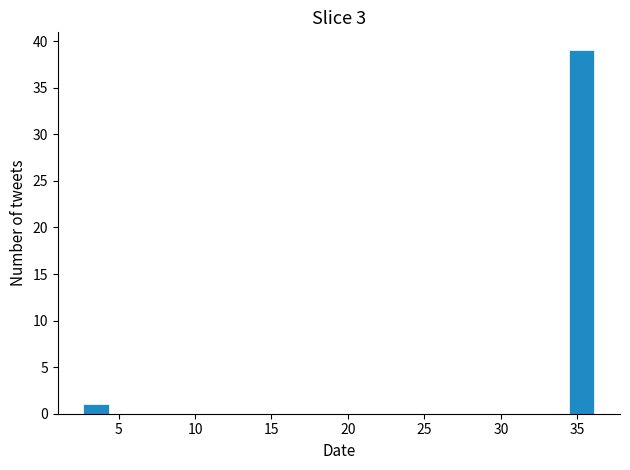

Around what value on the x-axis is the tallest bar? Give the approximate position of its centre, as read against the axis.

35.5